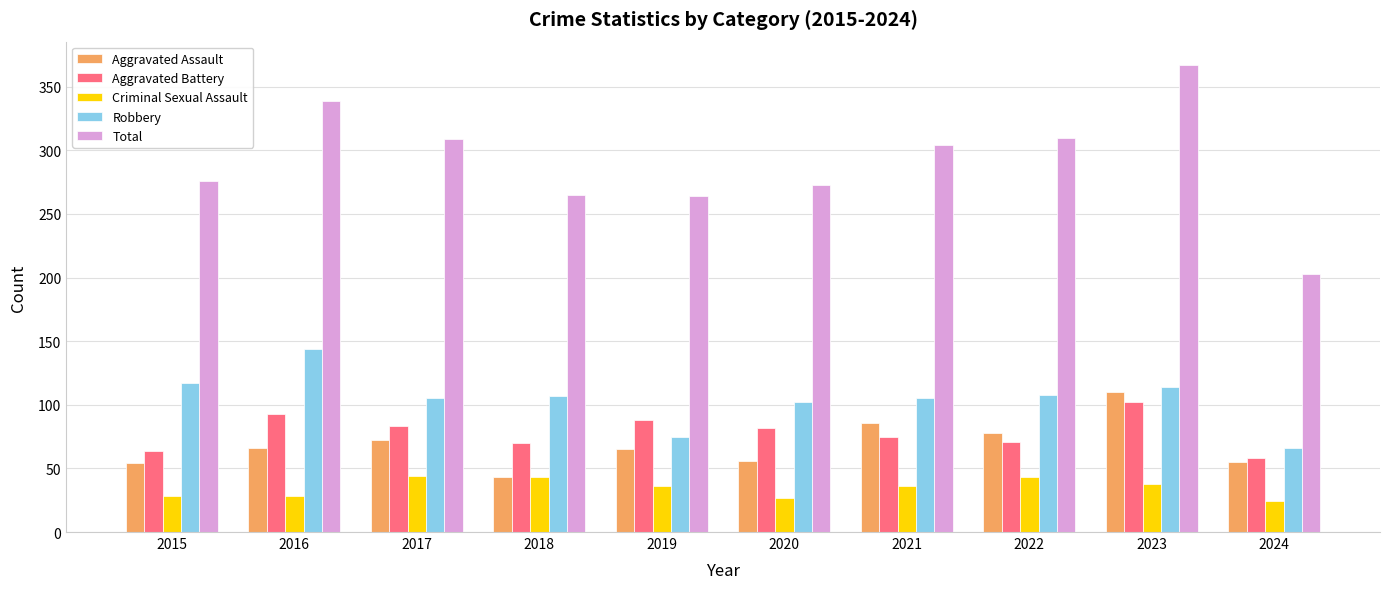

What is the spread (max minus min) of values at 2021?

268